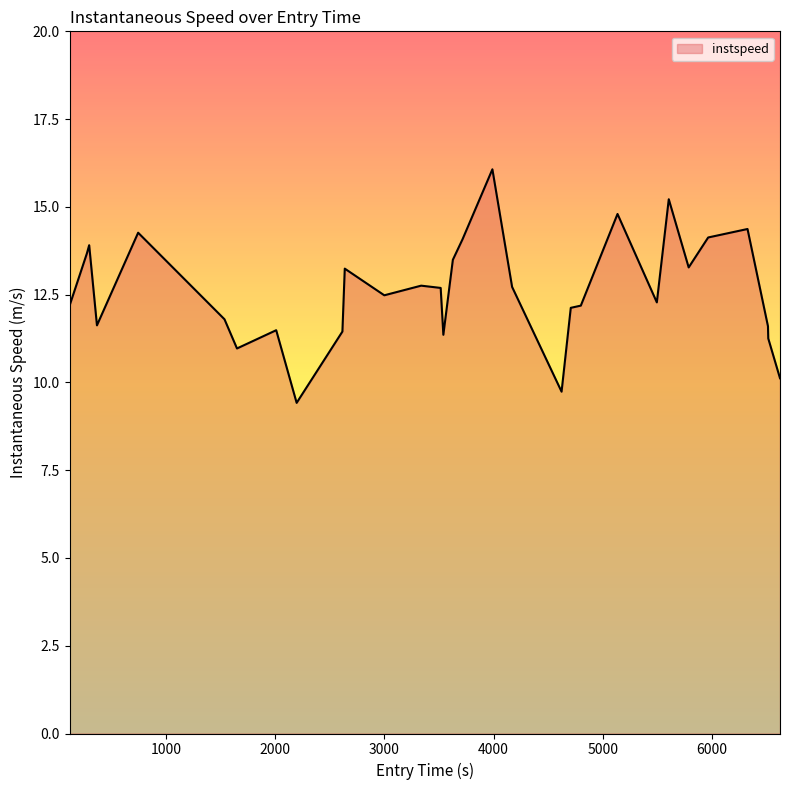

What is the minimum value shown in the chart?

9.4